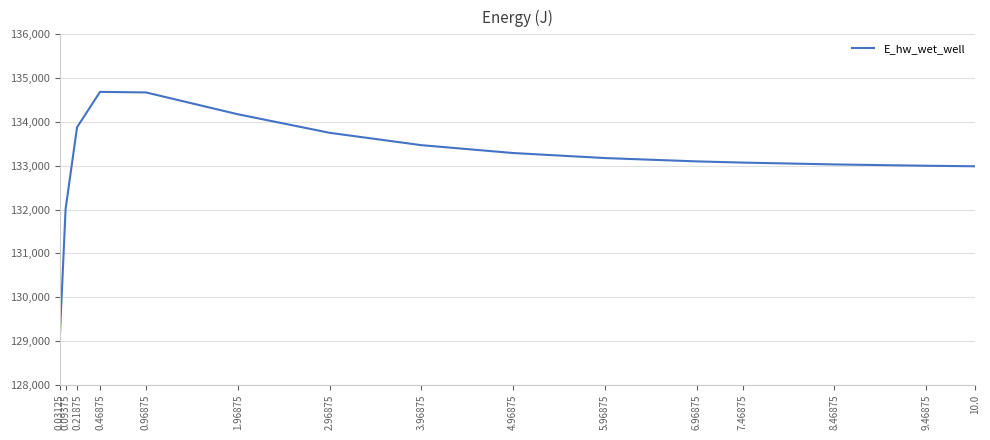

Approximately how many times larger is the value at 6.96875 compared to 0.46875?

1.0